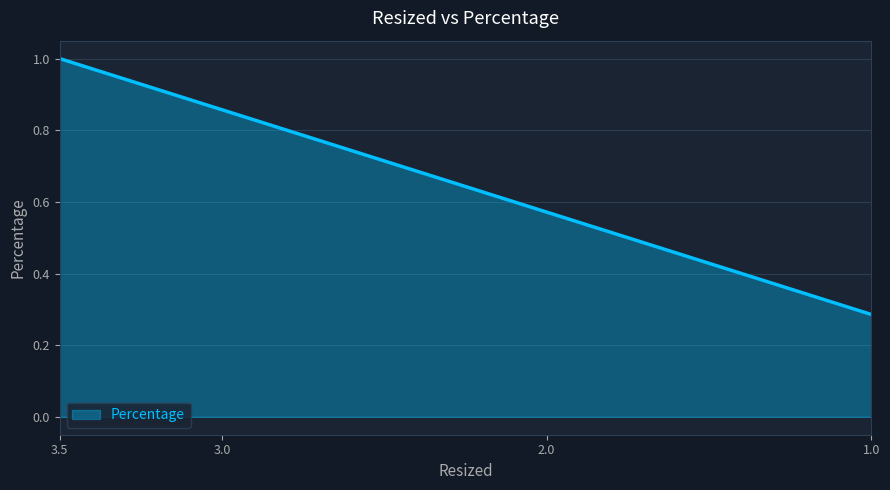

What is the average value?

0.7